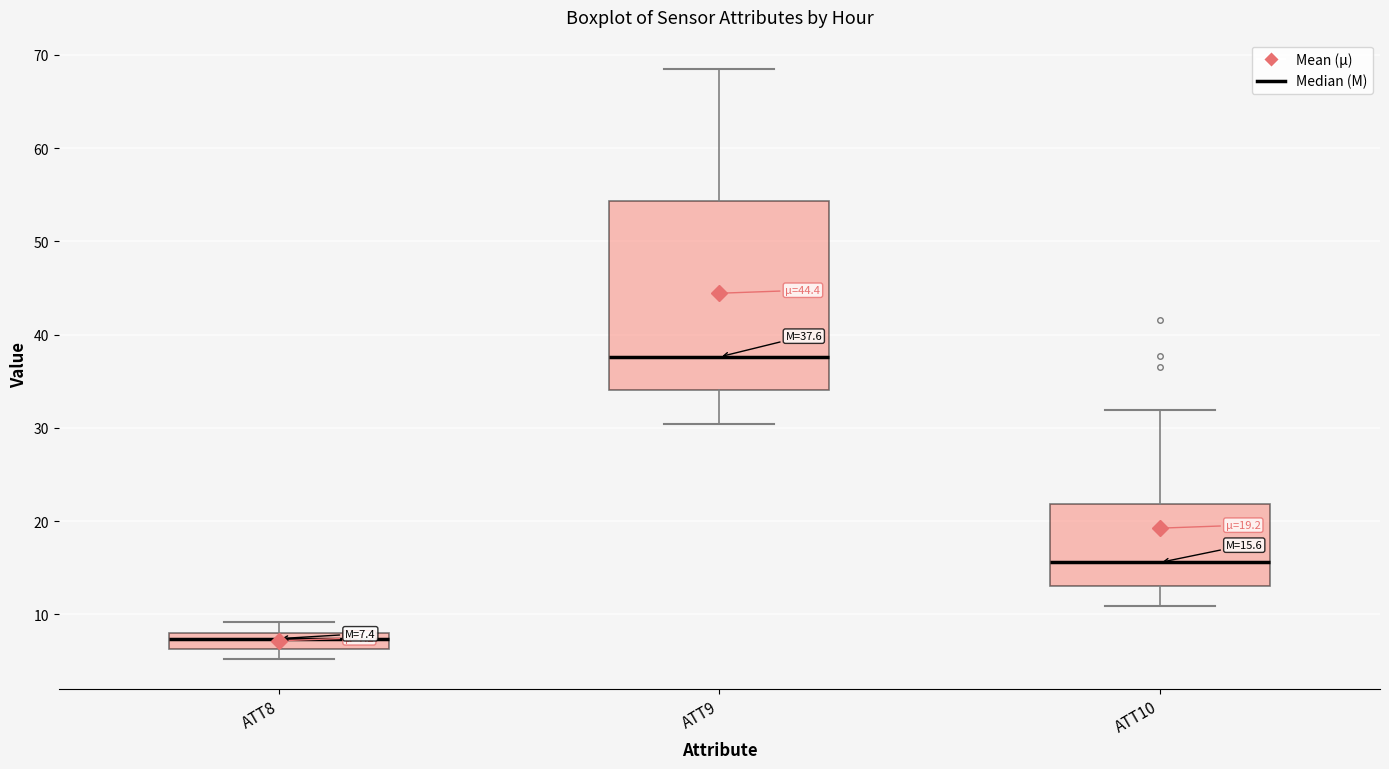

Comparing the boxes themselves (not the whiskers), which one is the tallest?

ATT9